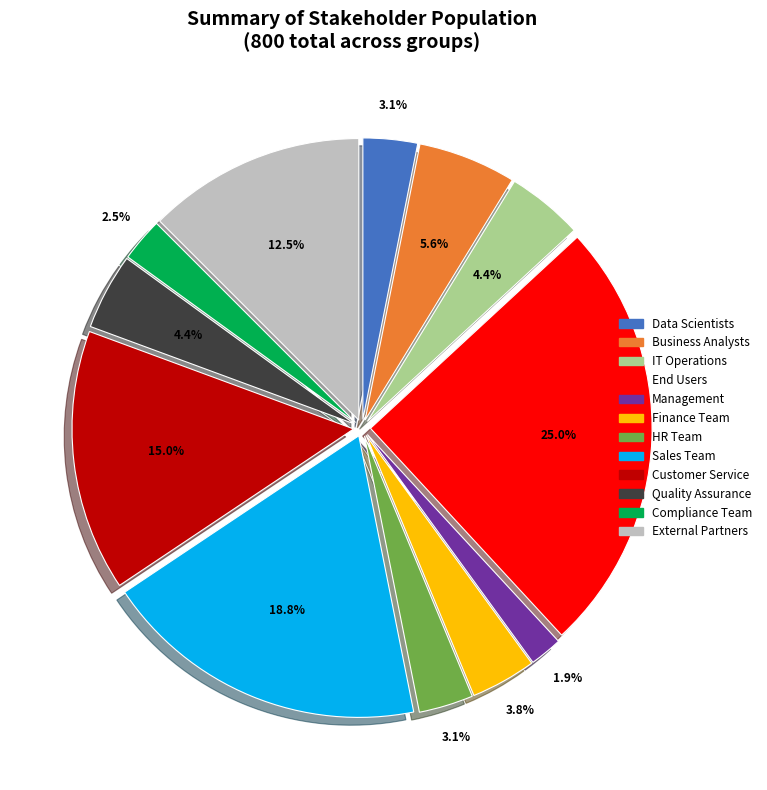

What is the largest slice in the pie chart?

End Users